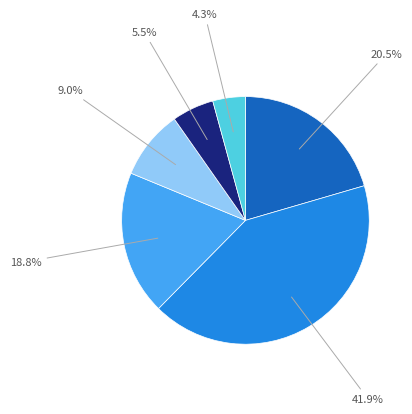

Does any single category account for the majority?

No